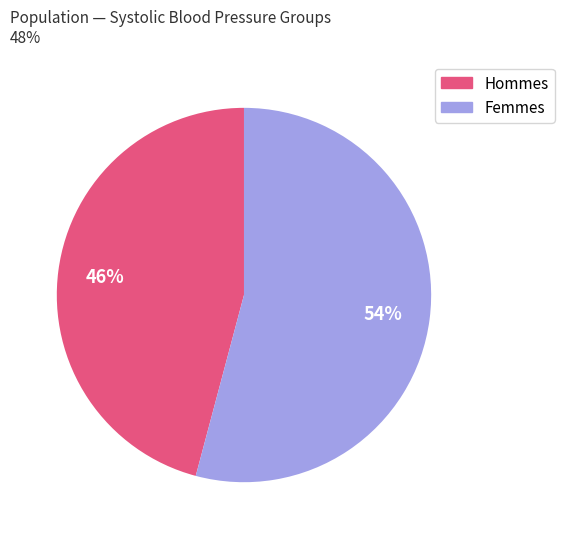

To the nearest percent, what is the average slice percentage?

50%